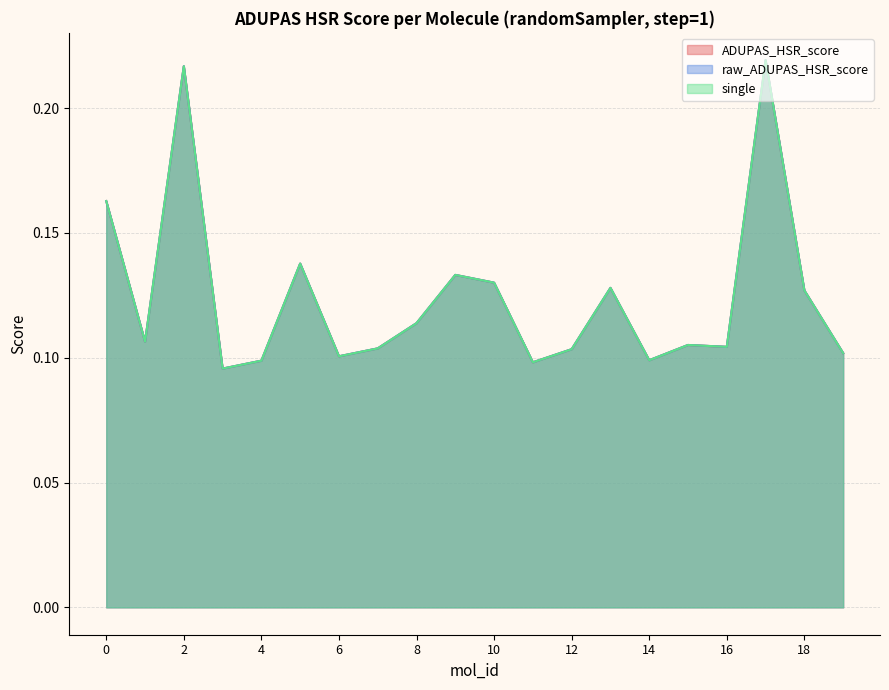

What is the value of the raw_ADUPAS_HSR_score point at the 2nd from the left?

0.1